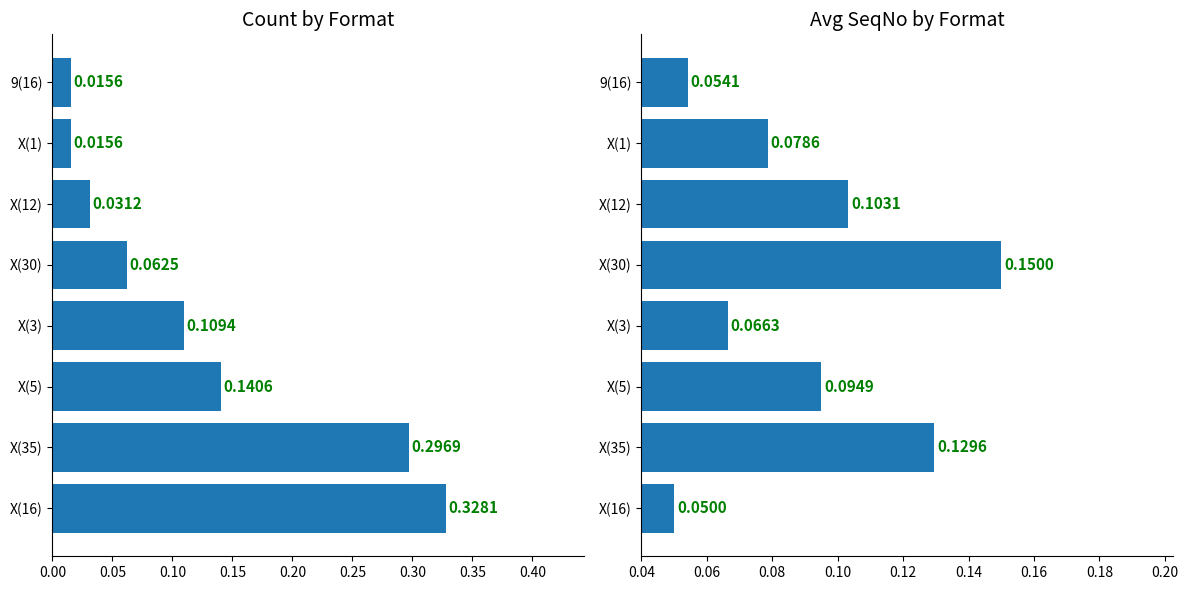

What is the sum of all Avg SeqNo values?

0.7